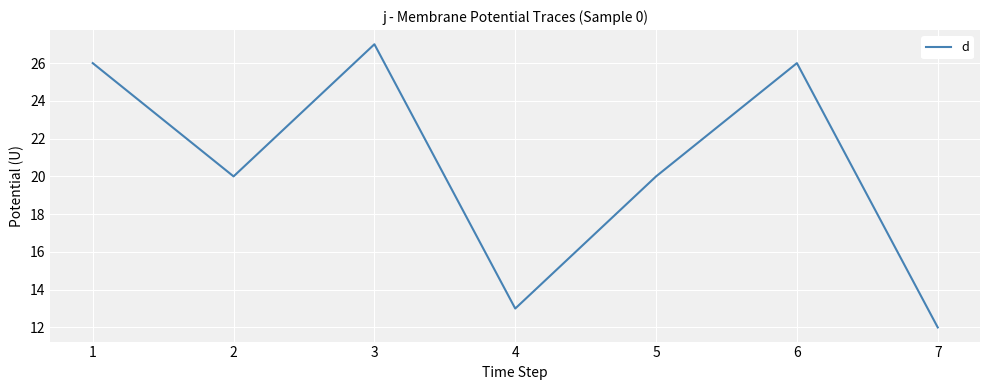

How many interior local valleys (lower than both neighbors) does the data have?

2